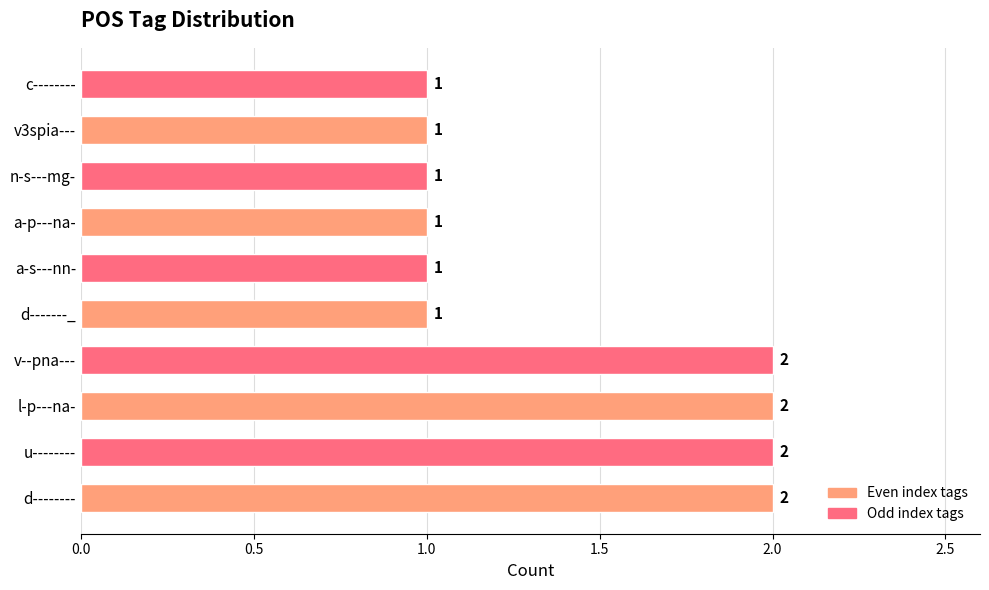

The value at d-------- is 2. True or false?

True